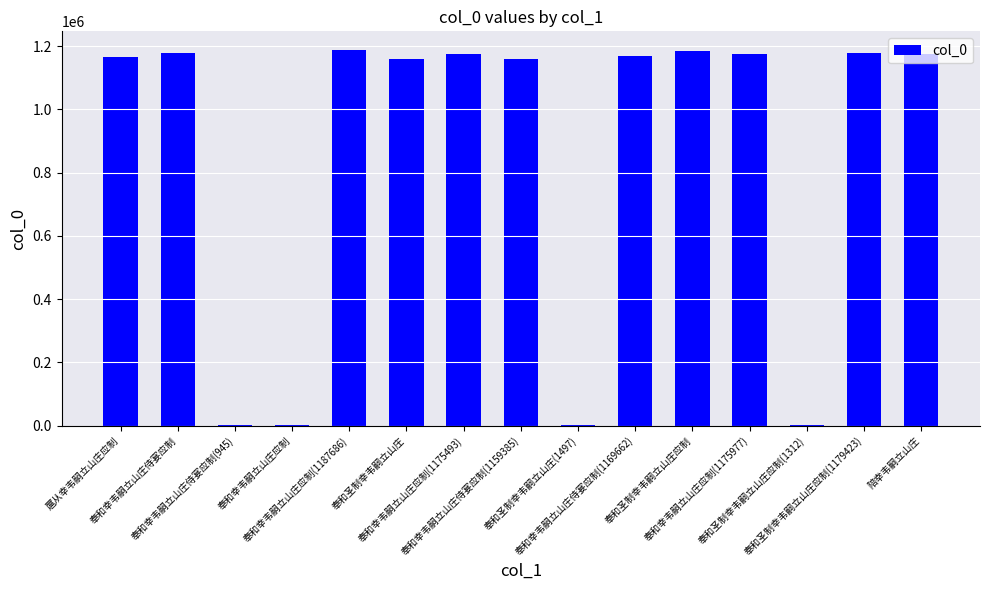

What is the maximum value shown in the chart?

1187686